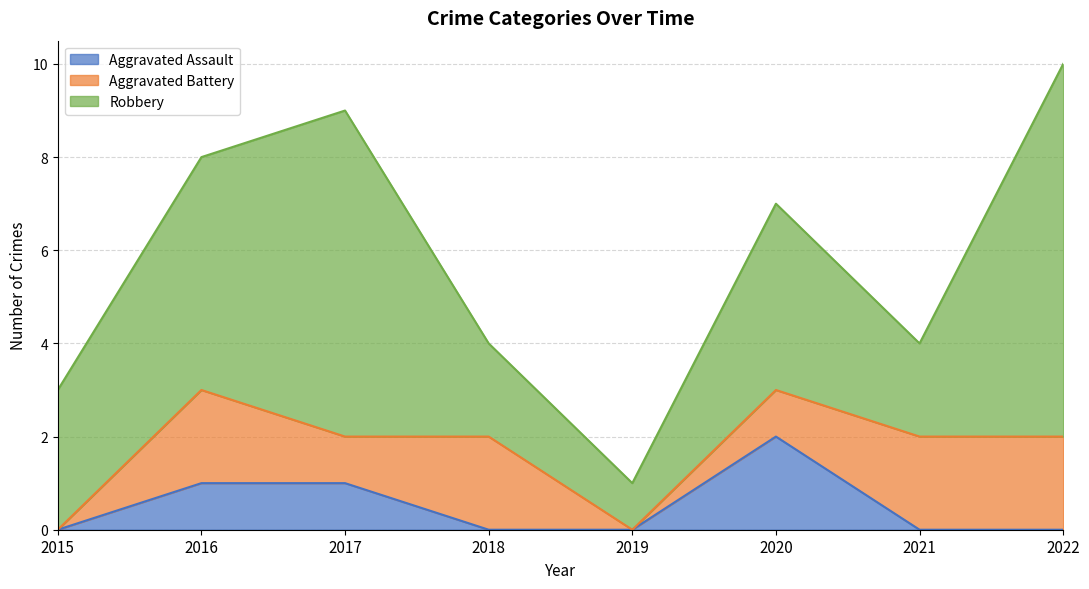

Rank the series at 2019 from highest to lowest value.

Robbery, Aggravated Assault, Aggravated Battery